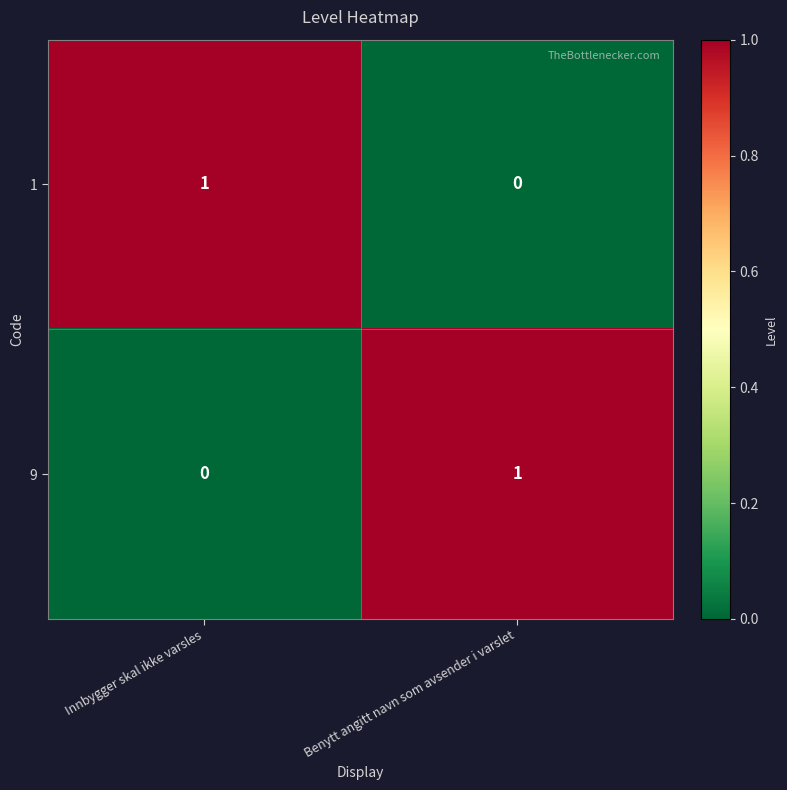

Rank the series at Innbygger skal ikke varsles from lowest to highest value.

9, 1